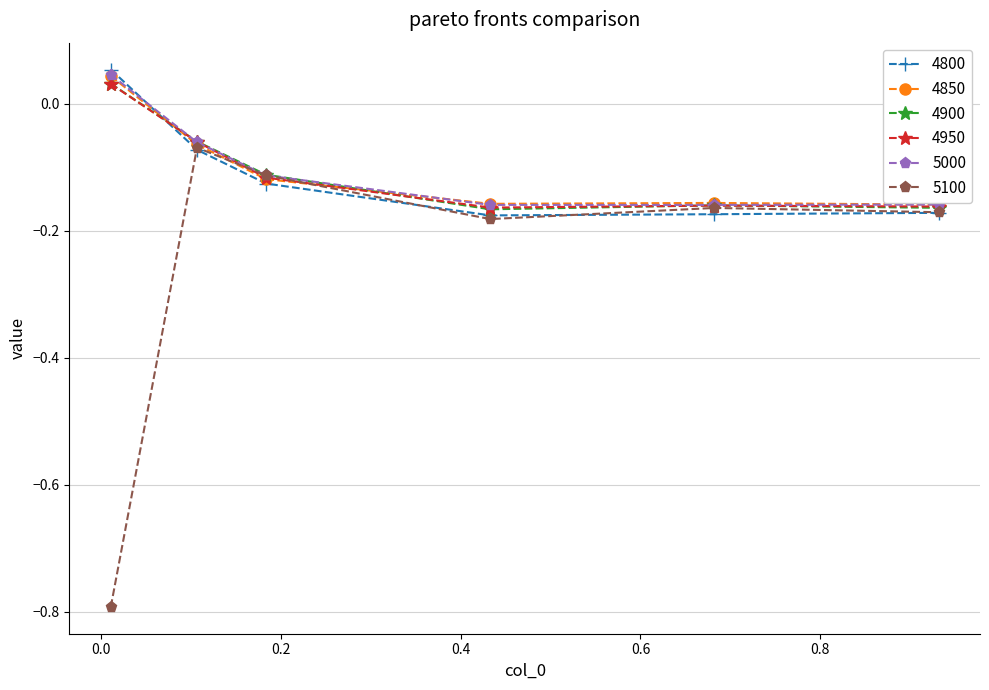

True or false: 4950 has more than 1 interior local peaks.

False